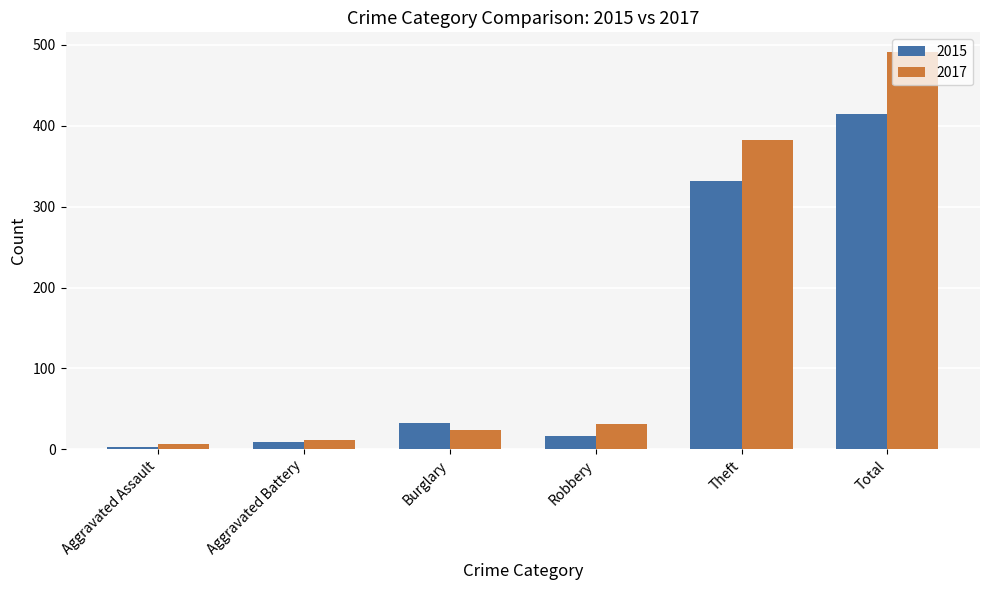

What is the difference between the maximum and minimum values in the 2015 series?

411